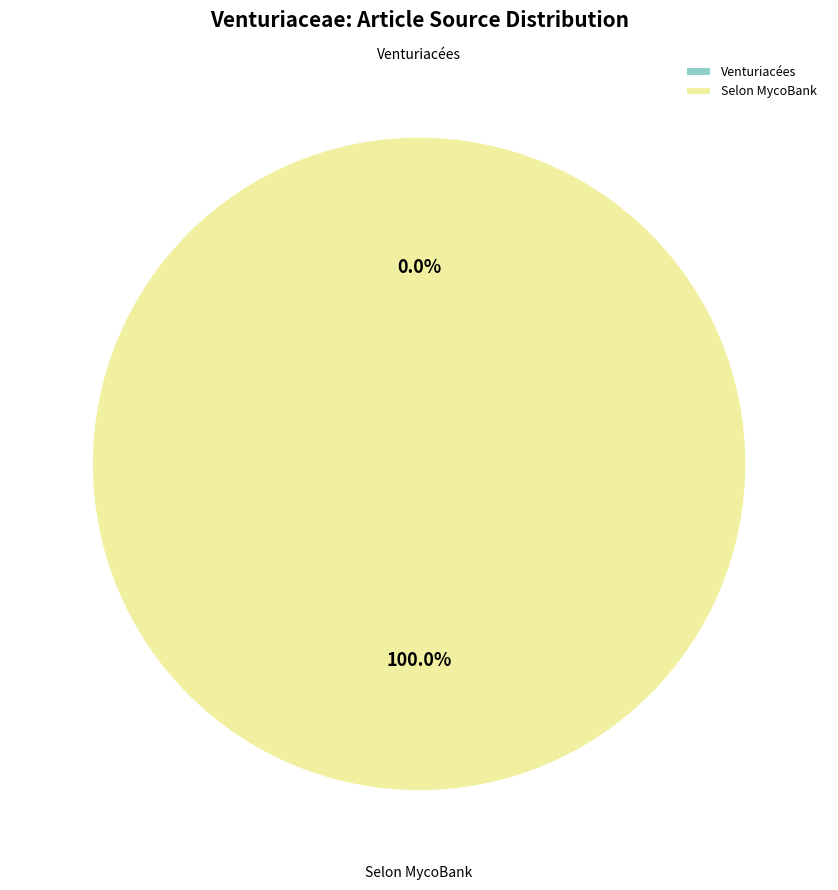

True or false: Venturiacées accounts for 1% of the total.

False